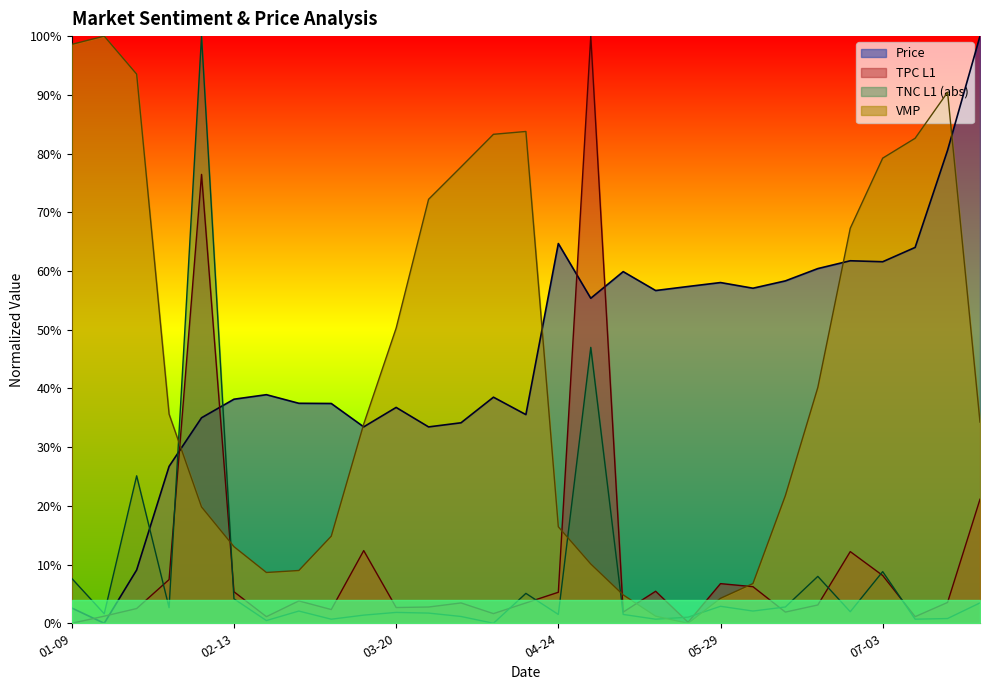

Is it true that Price equals 0.9 at 2015-06-05?

False